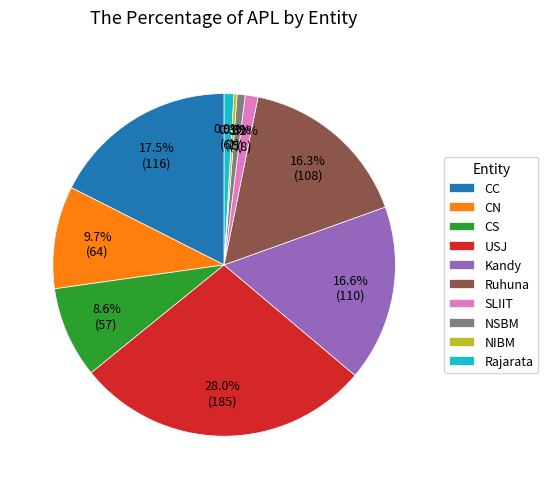

What is the ratio of the value at Ruhuna to the value at Rajarata?

18.0